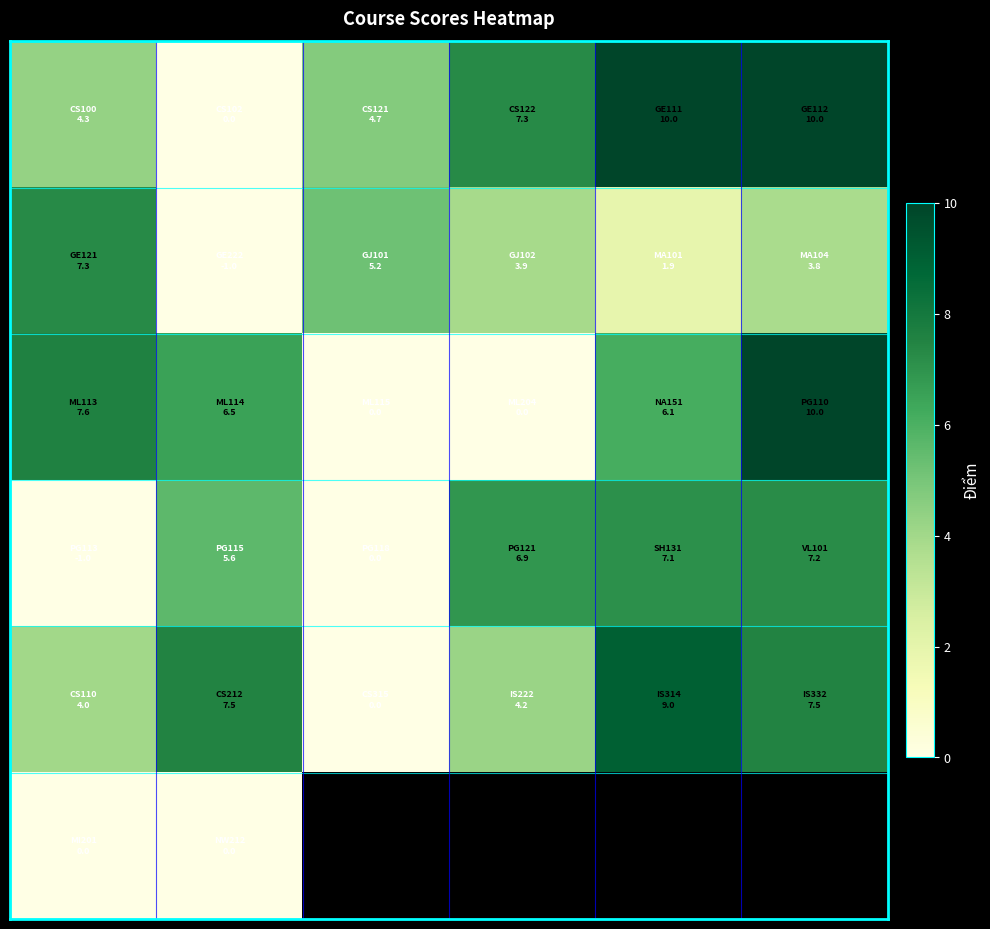

Which series has the largest range (max minus min)?

row_0